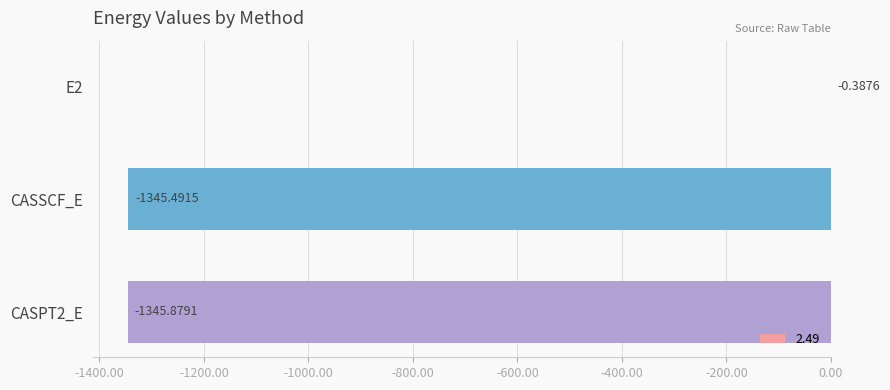

Between E2 and CASSCF_E, which is larger?

E2